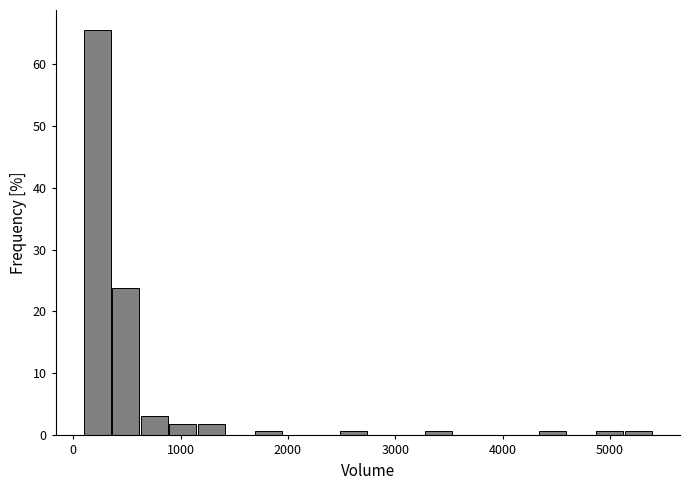

Around what value on the x-axis is the tallest bar? Give the approximate position of its centre, as read against the axis.

200